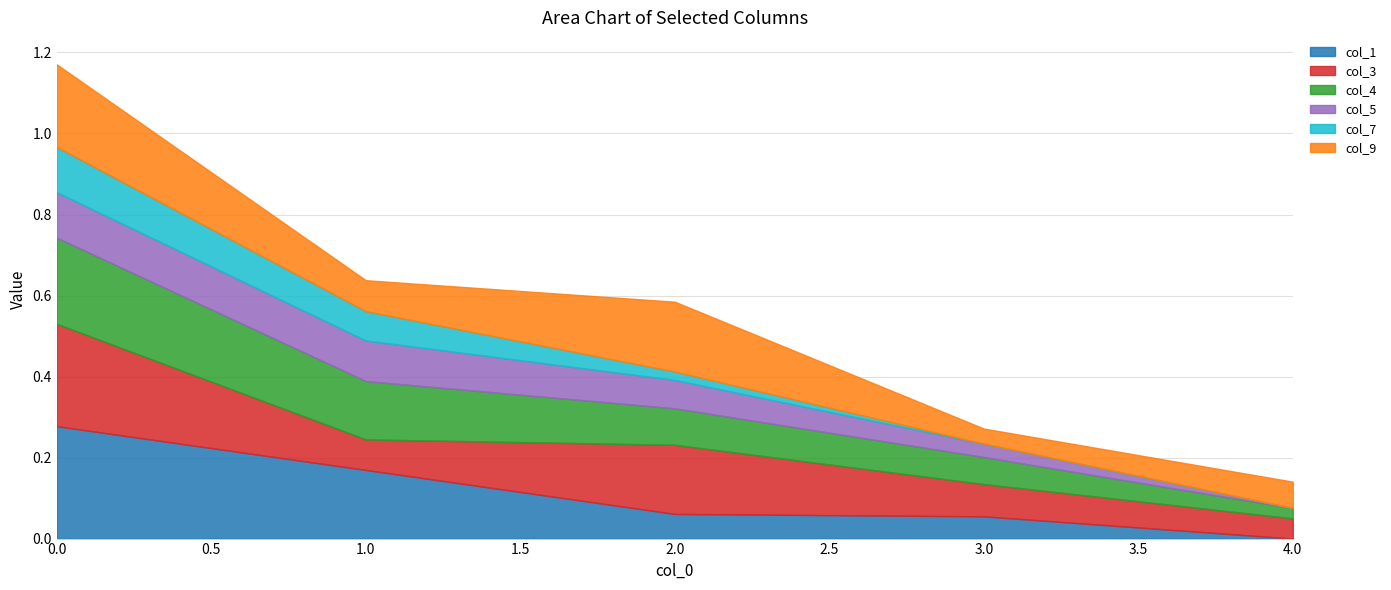

At 2, list the series in order from smallest to largest.

col_7, col_1, col_5, col_4, col_3, col_9